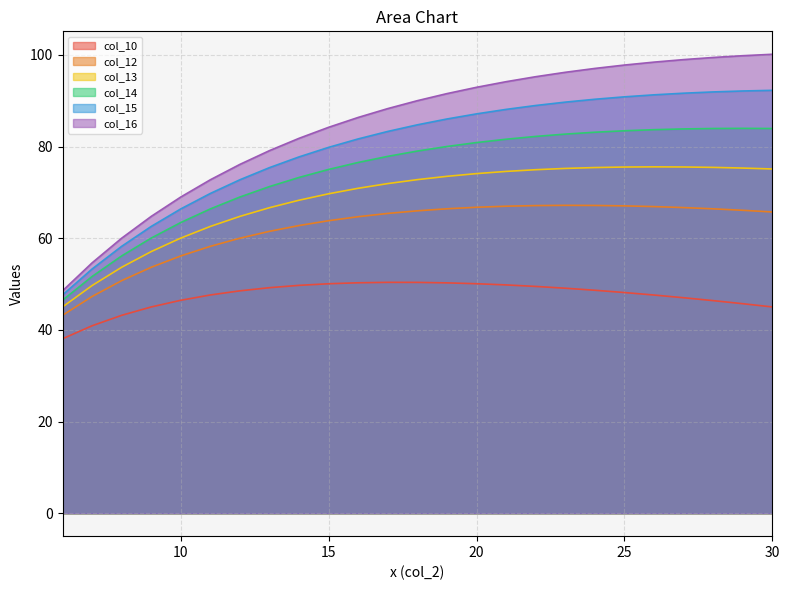

What is the sum of all col_16 values?

2117.0